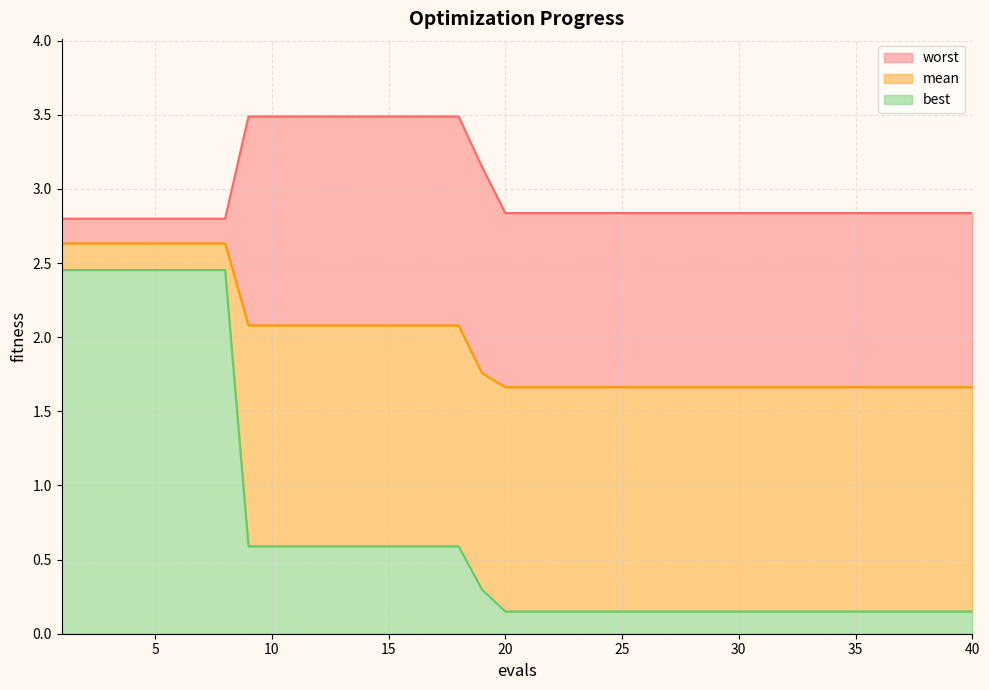

List the labels in order of best value, smallest first.

20, 21, 22, 23, 24, 25, 26, 27, 28, 29, 30, 31, 32, 33, 34, 35, 36, 37, 38, 39, 40, 19, 9, 10, 11, 12, 13, 14, 15, 16, 17, 18, 1, 2, 3, 4, 5, 6, 7, 8